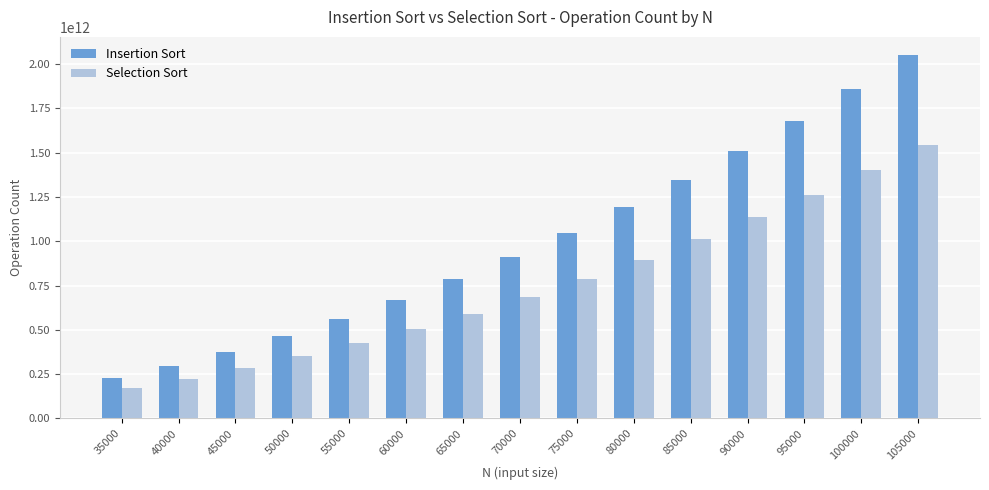

Between 40000 and 75000, which series saw the biggest shift?

Insertion Sort